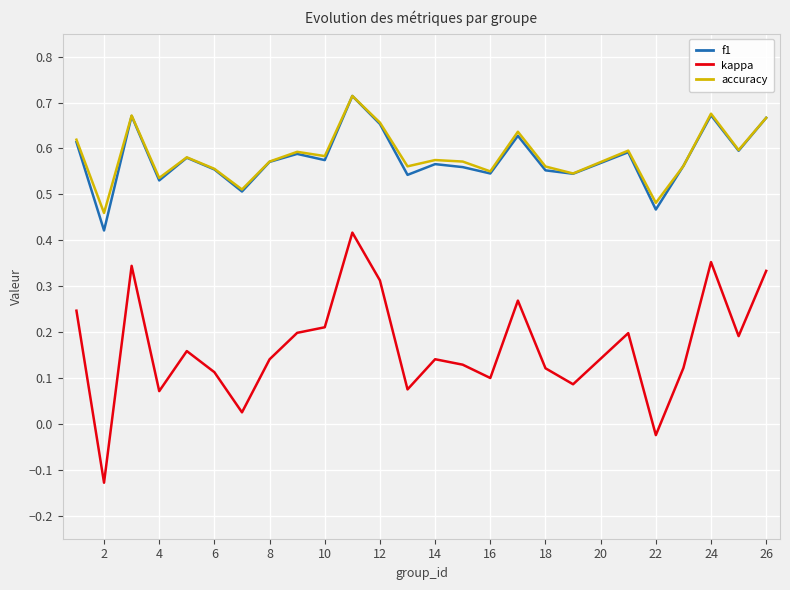

Which series has the largest range (max minus min)?

kappa